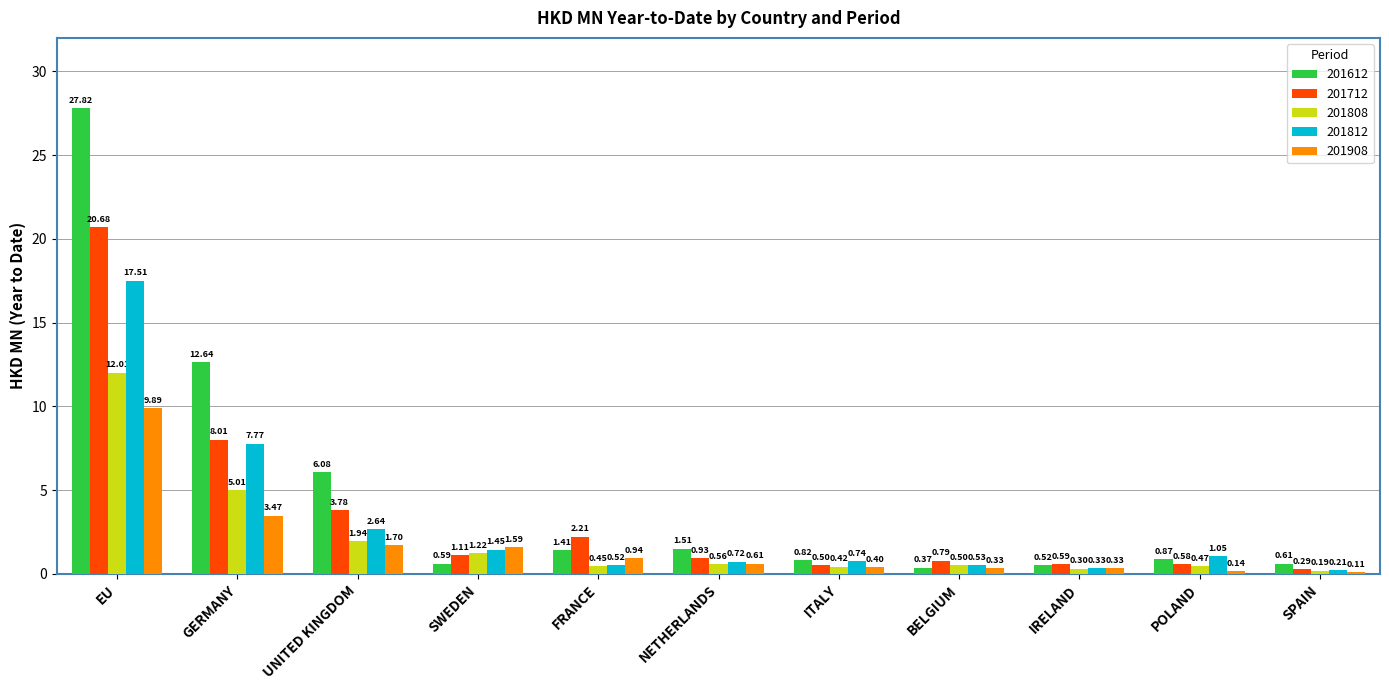

Where is 201808 nearest to the value 6?

GERMANY